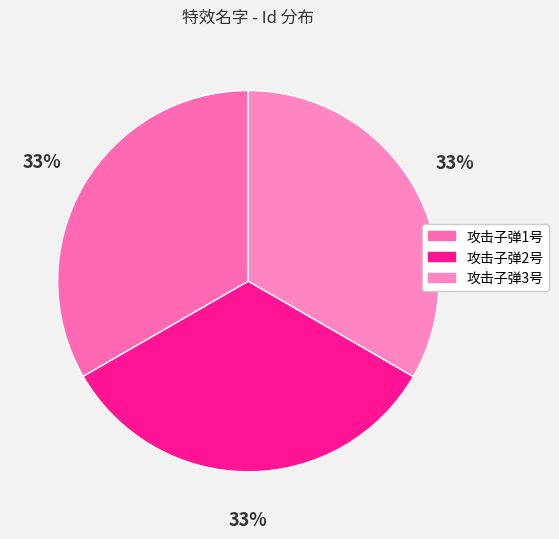

How many slices are in this pie chart?

3